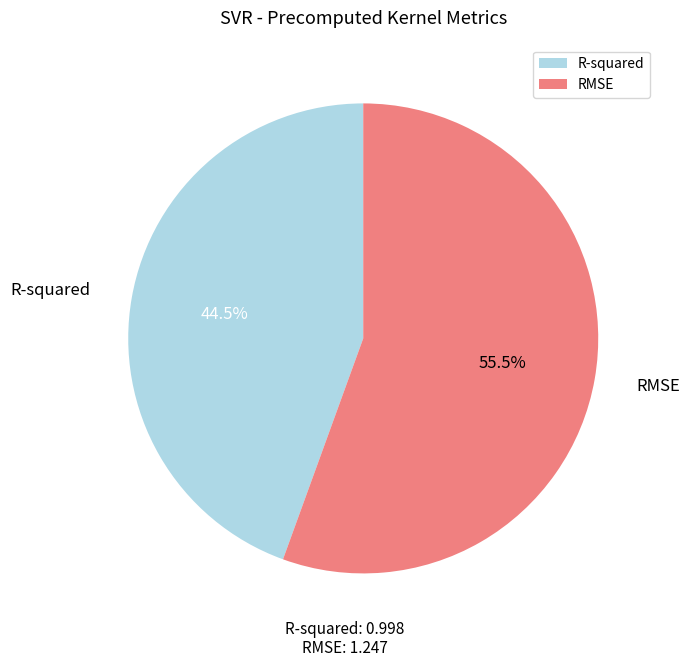

To the nearest percent, what is the difference between the largest and smallest slice percentages?

11%